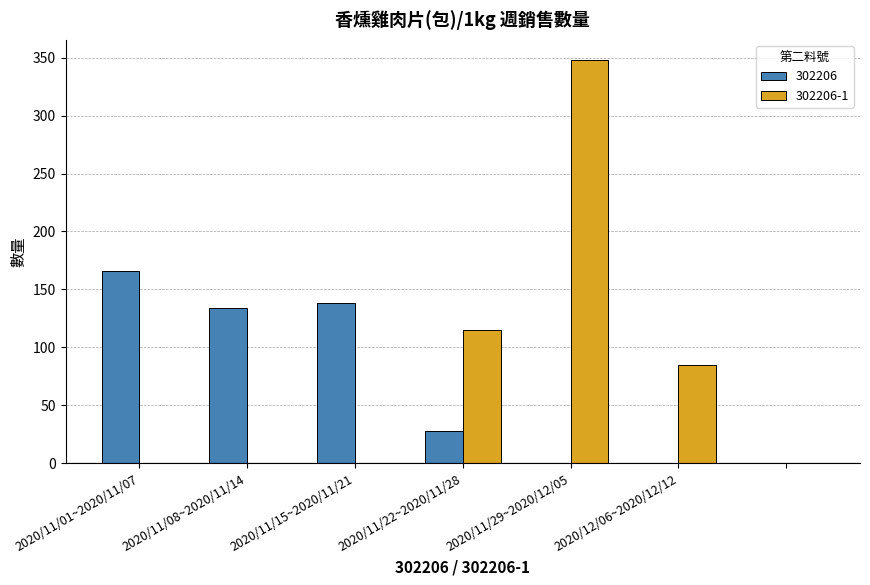

What is the sum of all 302206 values?

466